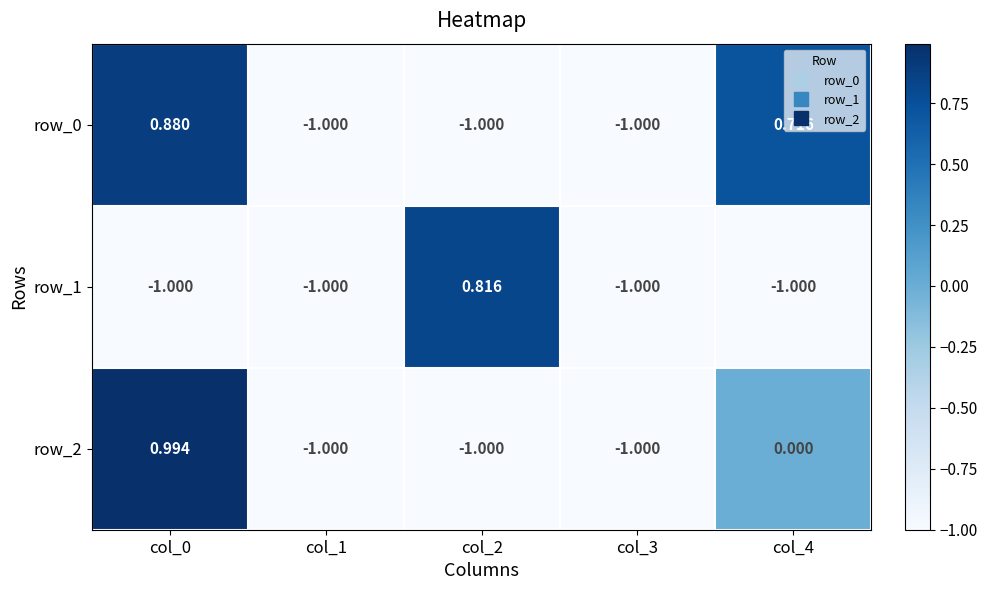

Which series changed the most between col_0 and col_4?

row_2